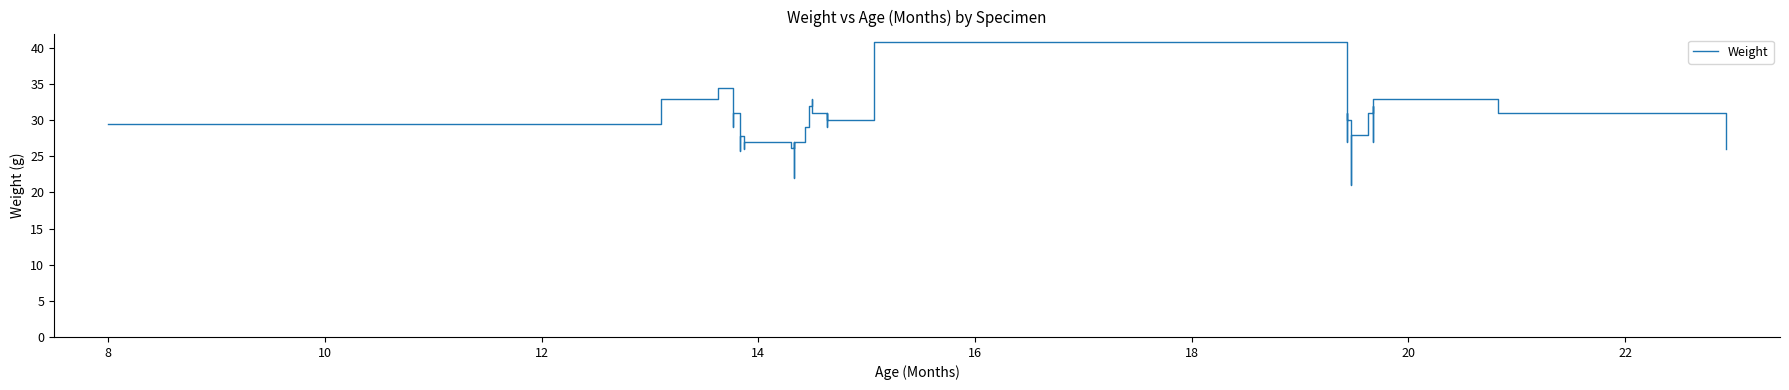

What is the average value?

28.9